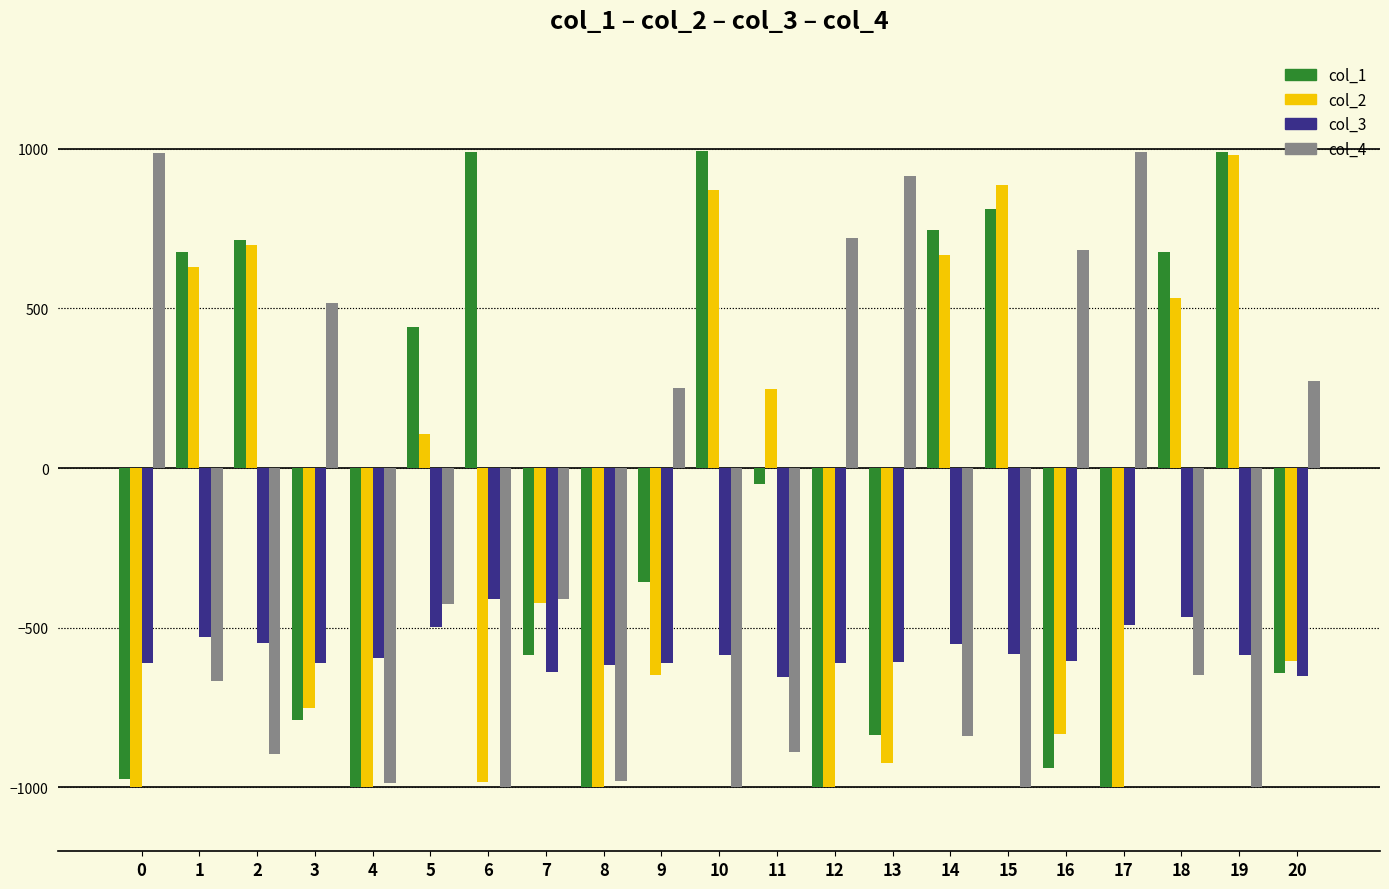

Does the chart contain any negative values?

Yes